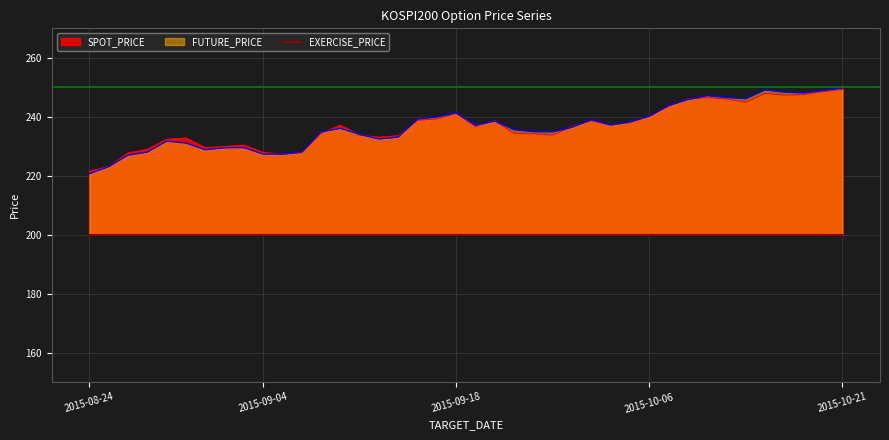

How many lines are shown in the chart?

2